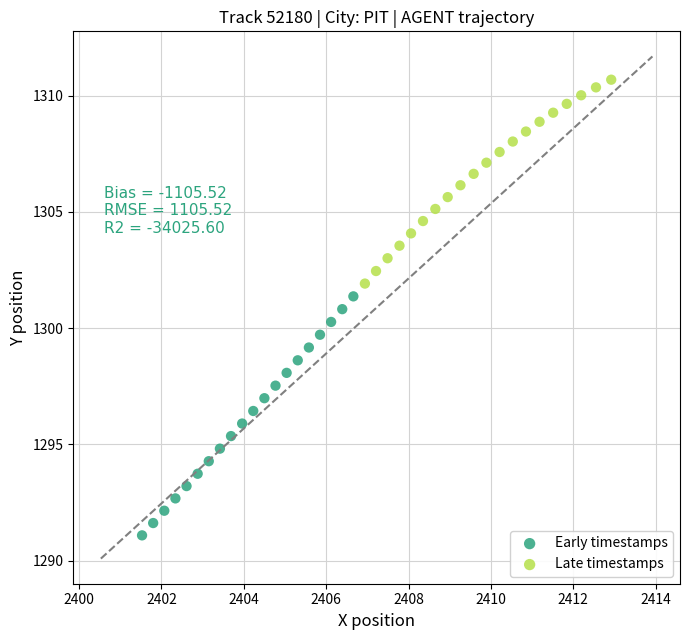

Which series contains the lowest Y value?

Early timestamps